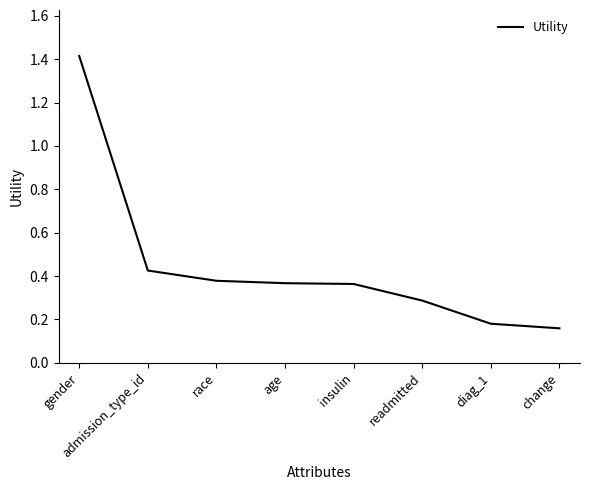

How many lines are shown in the chart?

1